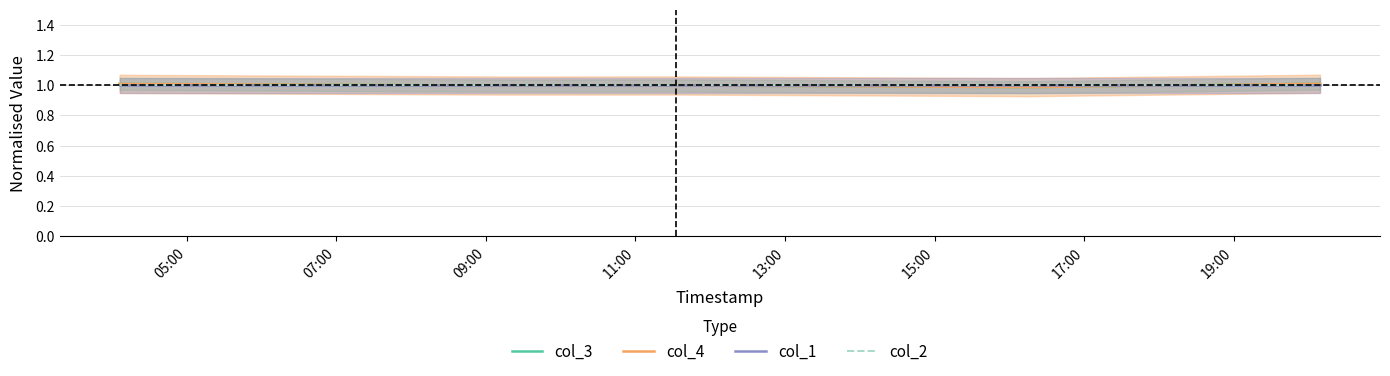

Rank the series at 05:00 from highest to lowest value.

col_3, col_4, col_1, col_2